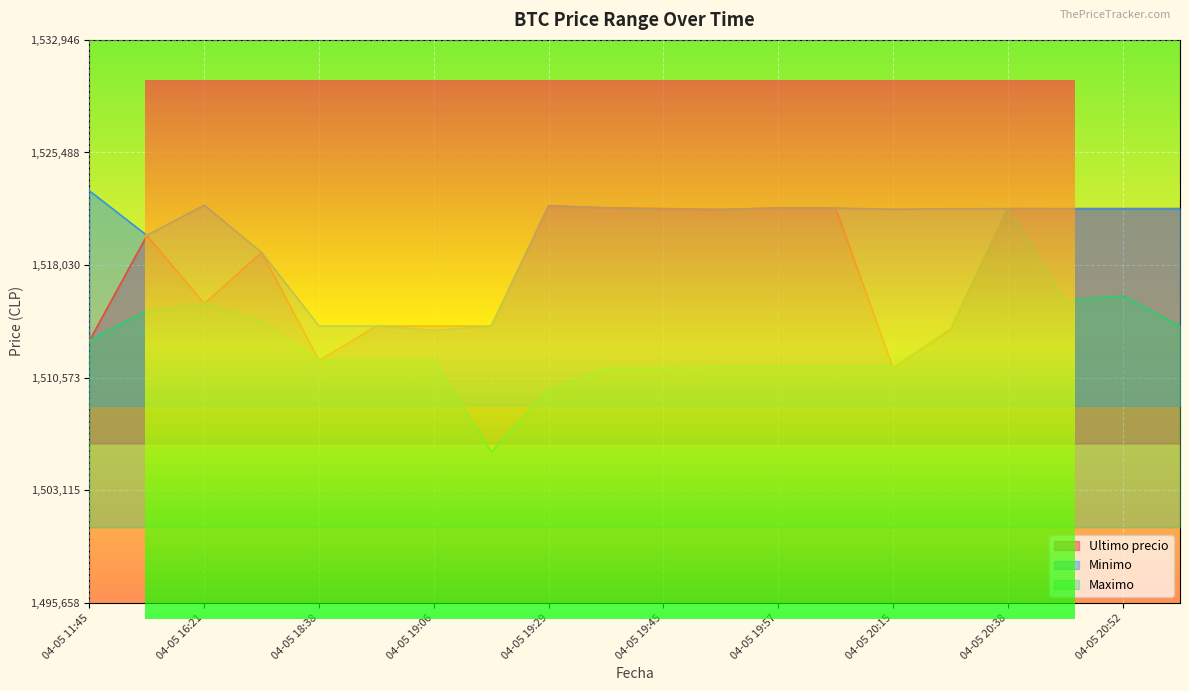

Reading left to right, transcribe all the data shown in this chart.

Ultimo precio: 1513030.0	1519985.0	1515487.0	1518870.0	1511710.0	1514000.0	1513997.0	1514000.0	1521974.0	1521832.0	1521776.0	1521717.0	1521812.0	1521809.0	1511215.0	1513750.5	1521771.0	1521768.0	1521768.0	1521768.0
Minimo: 1522946.0	1520000.0	1521997.0	1518858.0	1514000.0	1513997.0	1513711.0	1514000.0	1521938.0	1521819.0	1521717.0	1521717.0	1521809.0	1521809.0	1521730.0	1521761.0	1521771.0	1521768.0	1521768.0	1521768.0
Maximo: 1513045.0	1515000.0	1515497.0	1514300.0	1511710.0	1511710.0	1511710.0	1505658.0	1509744.0	1511205.0	1511205.0	1511266.0	1511266.0	1511266.0	1511266.0	1513836.0	1521760.0	1515666.0	1516000.0	1514000.0